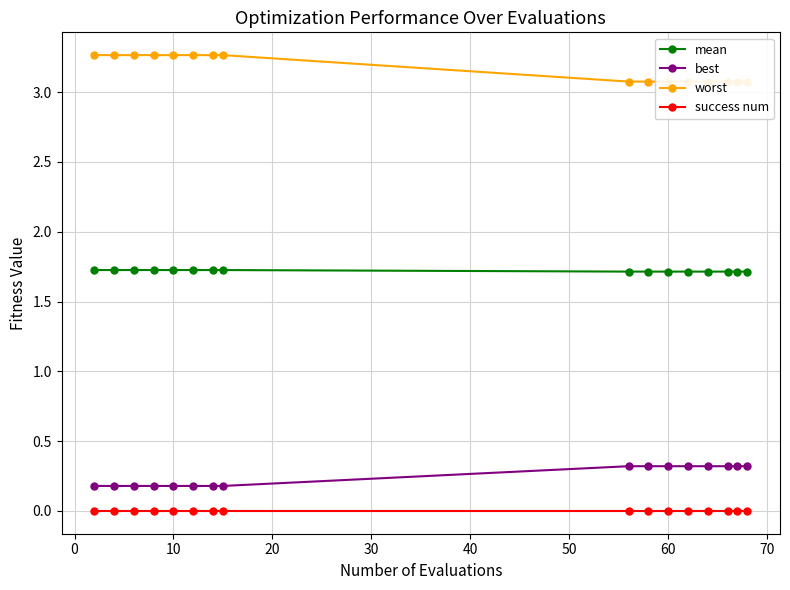

True or false: success num has more than 0 interior local peaks.

False